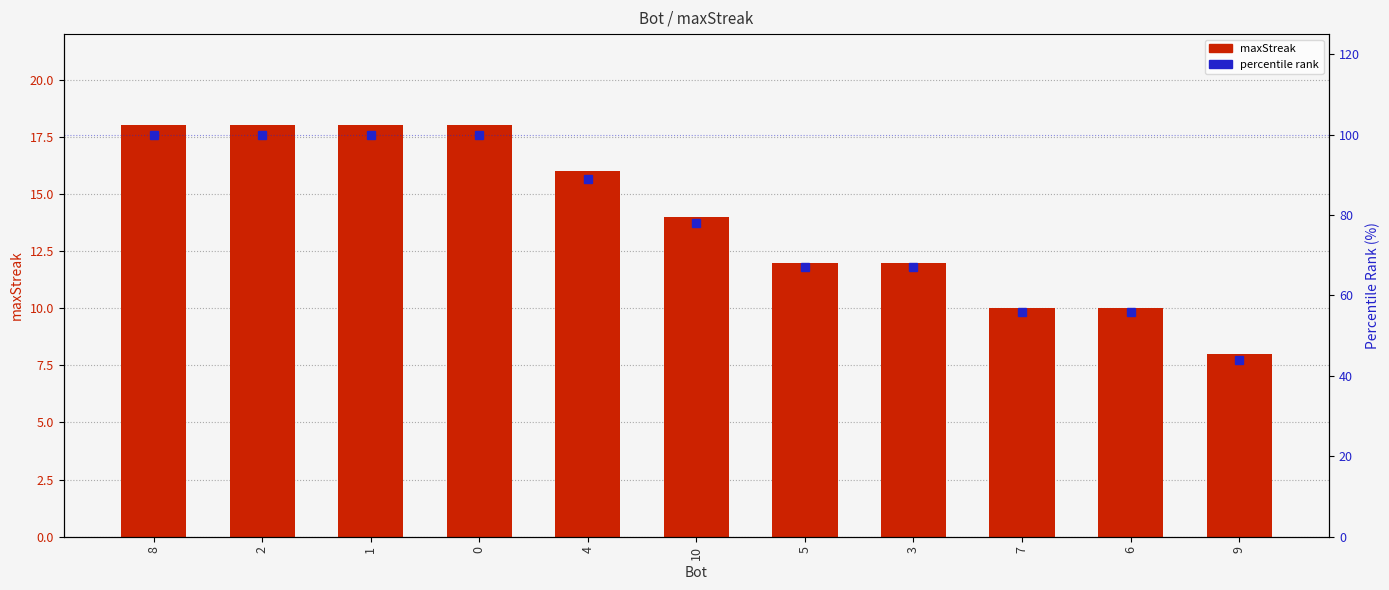

What is the value of the percentile rank bar at the 9th from the left?

56